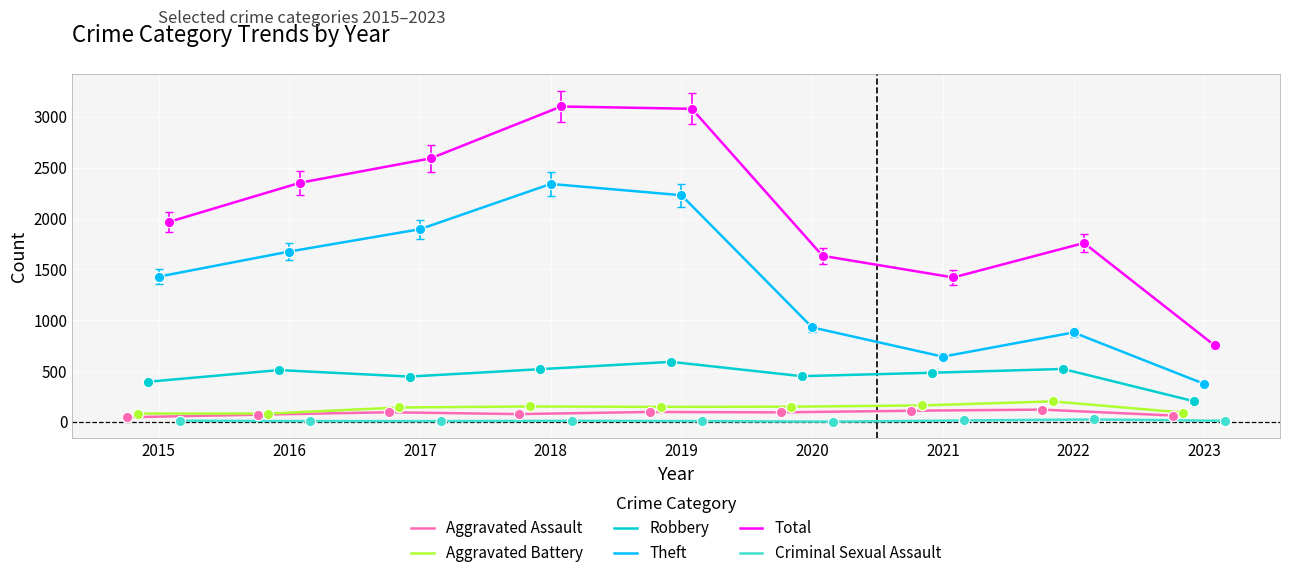

At how many categories does at least one series exceed 801?

8